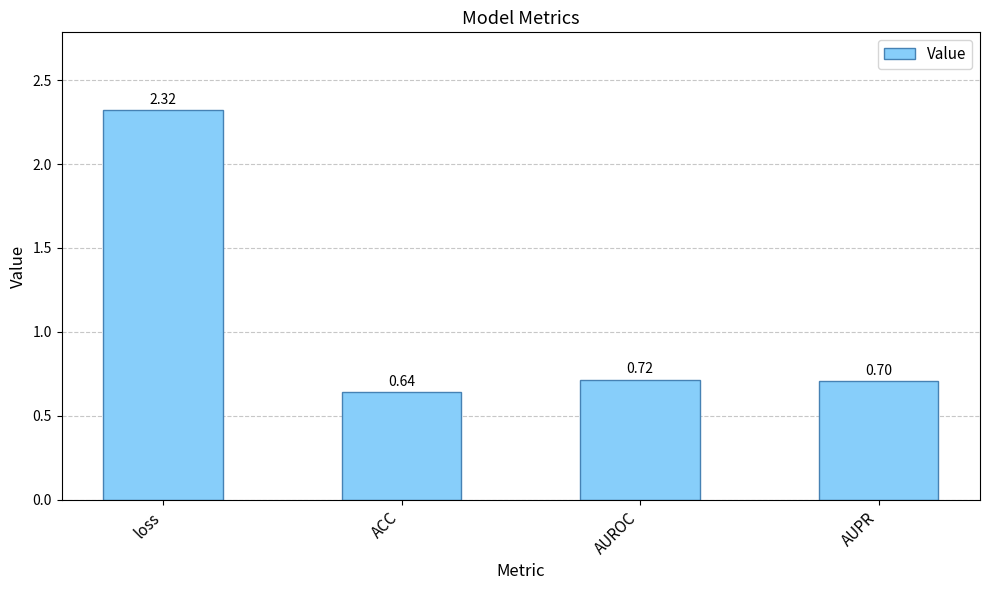

How many values are between 0 and 2?

3